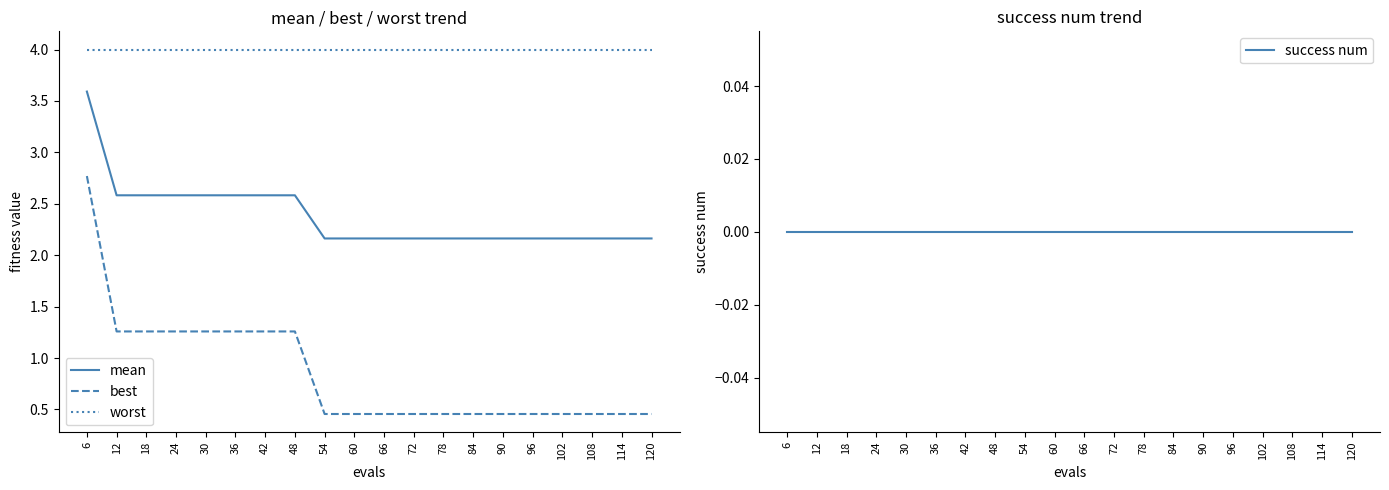

True or false: success num and worst cross at least once.

False